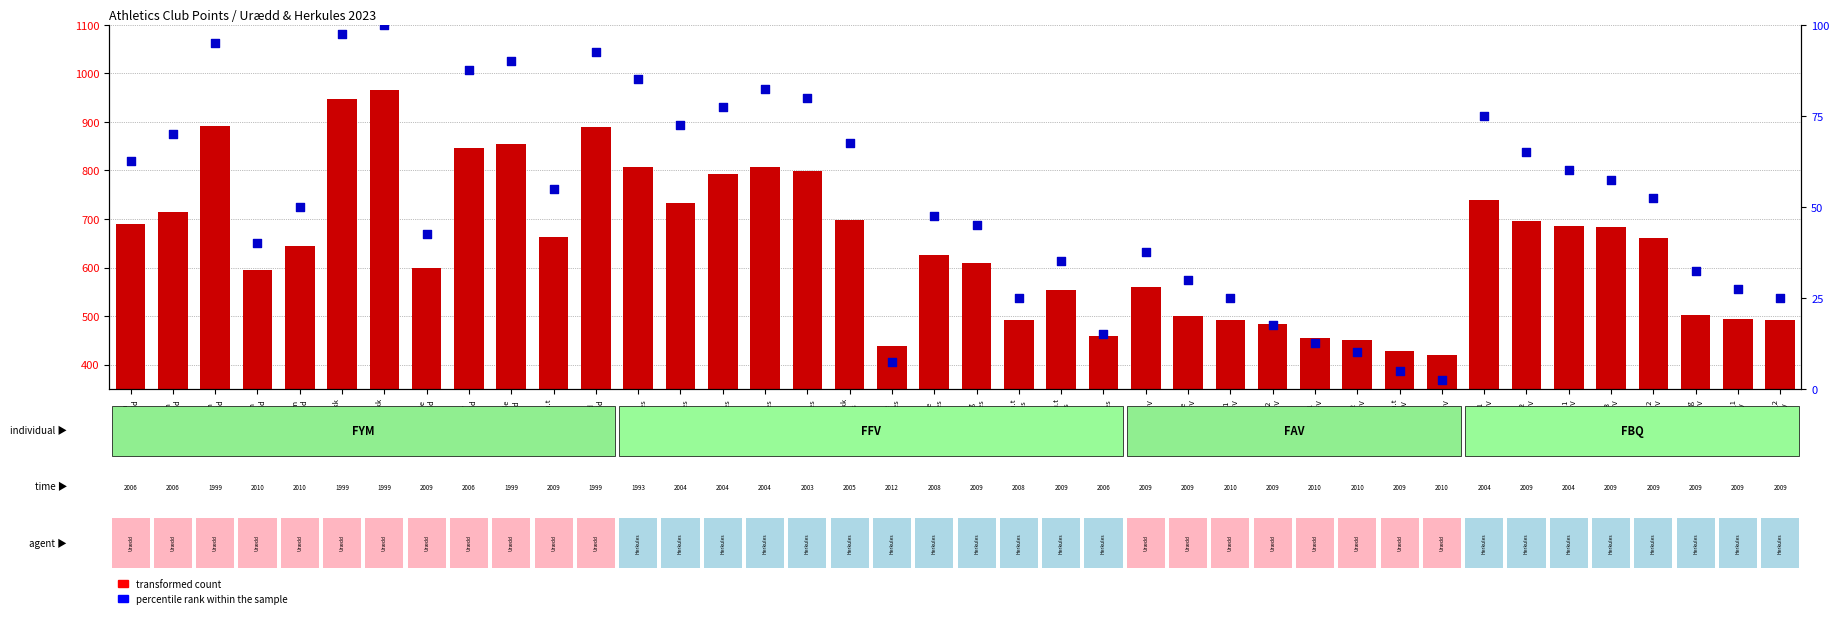

Which series reaches the minimum Y coordinate?

percentile rank within the sample